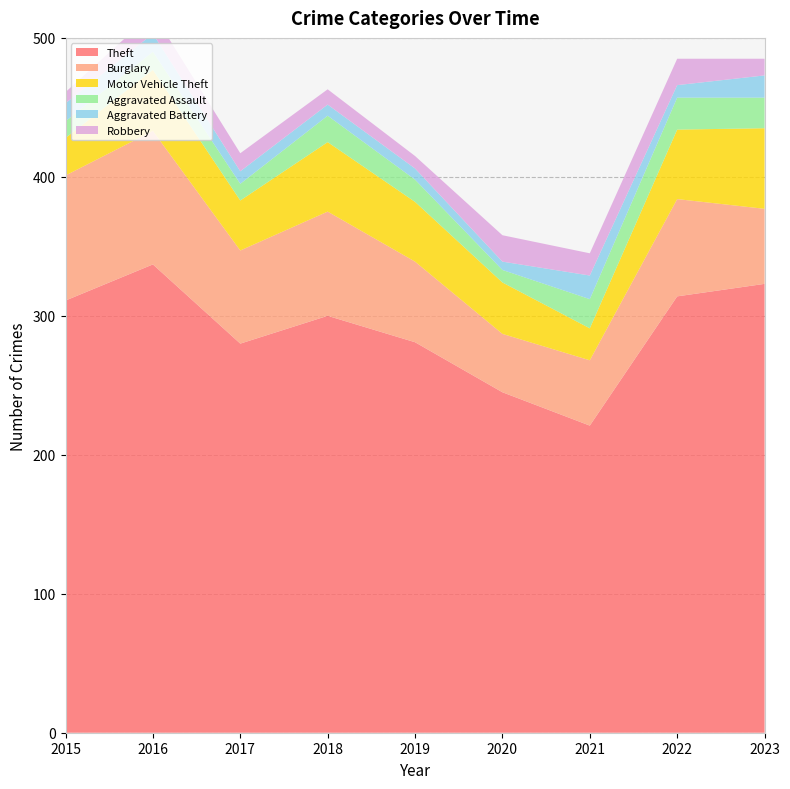

Reading left to right, transcribe all the data shown in this chart.

Theft: 2015=311	2016=337	2017=280	2018=300	2019=281	2020=245	2021=221	2022=314	2023=323
Burglary: 2015=90	2016=96	2017=67	2018=75	2019=58	2020=42	2021=47	2022=70	2023=54
Motor Vehicle Theft: 2015=27	2016=44	2017=36	2018=50	2019=43	2020=37	2021=23	2022=50	2023=58
Aggravated Assault: 2015=12	2016=13	2017=12	2018=19	2019=16	2020=9	2021=21	2022=23	2023=22
Aggravated Battery: 2015=13	2016=13	2017=9	2018=8	2019=8	2020=6	2021=17	2022=9	2023=16
Robbery: 2015=8	2016=15	2017=13	2018=11	2019=9	2020=19	2021=16	2022=19	2023=12